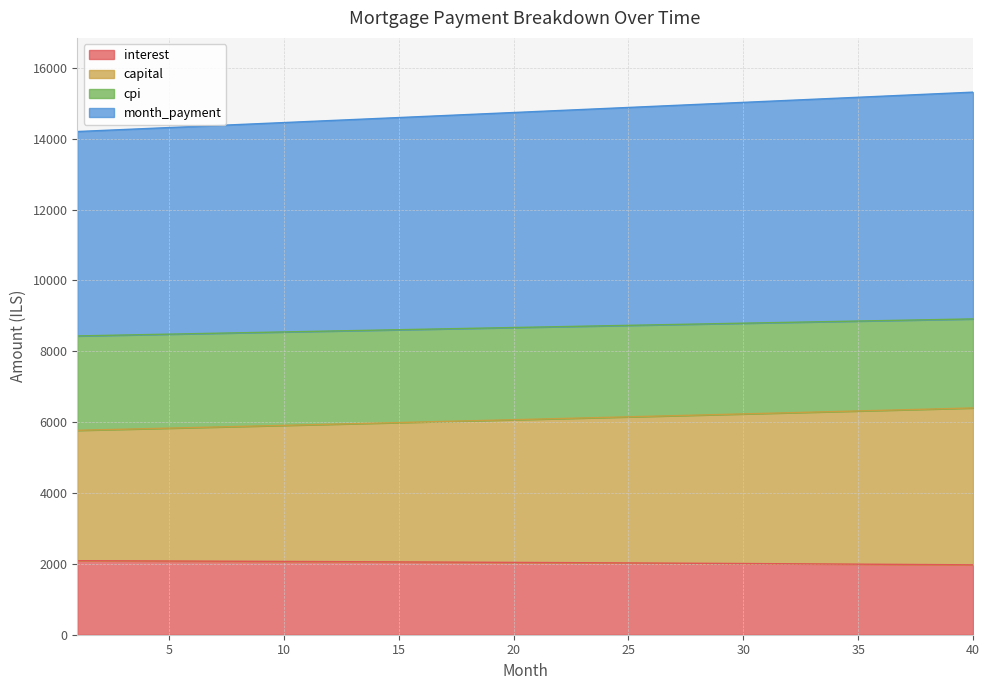

What is the total value across all series at 40?

15314.1